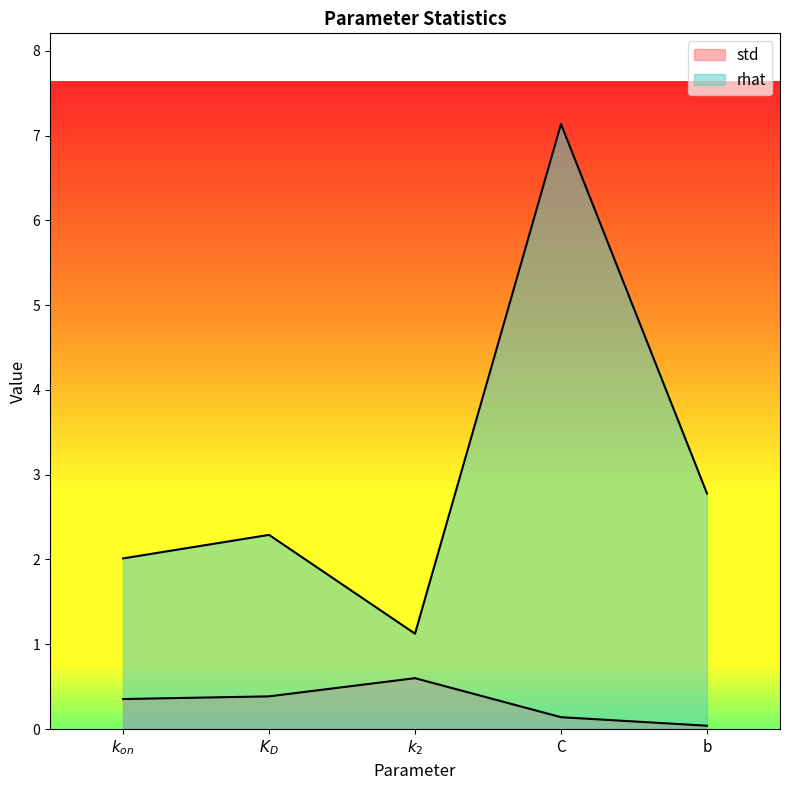

At which category is the sum across all series the highest?

C